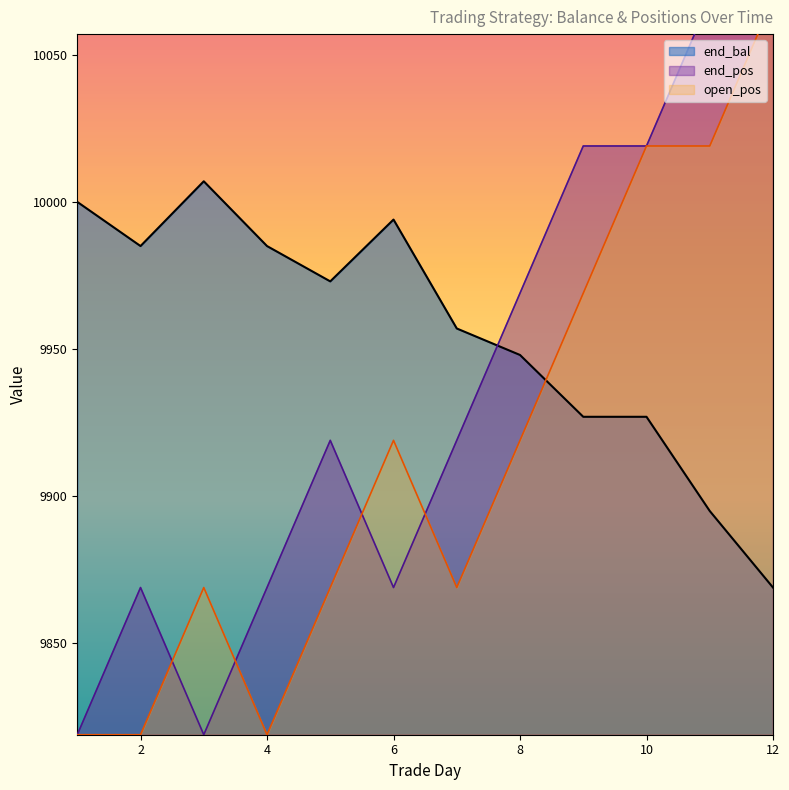

What is the sum of the open_pos values at 3 and 6?

19788